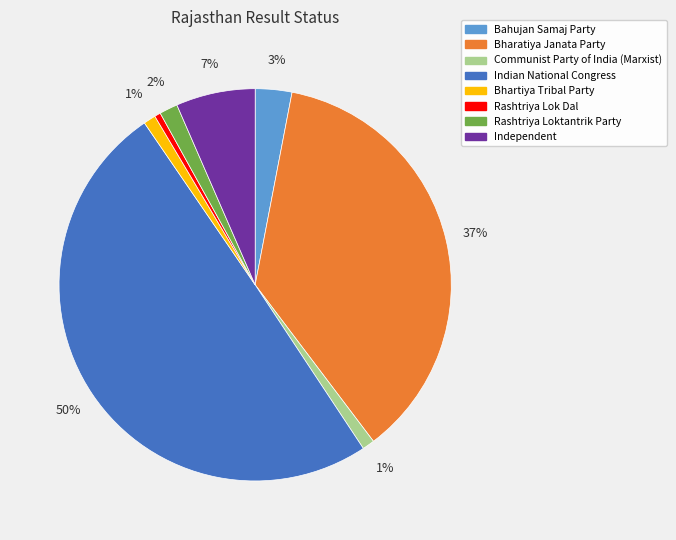

Between Bhartiya Tribal Party and Rashtriya Loktantrik Party, which is larger?

Rashtriya Loktantrik Party